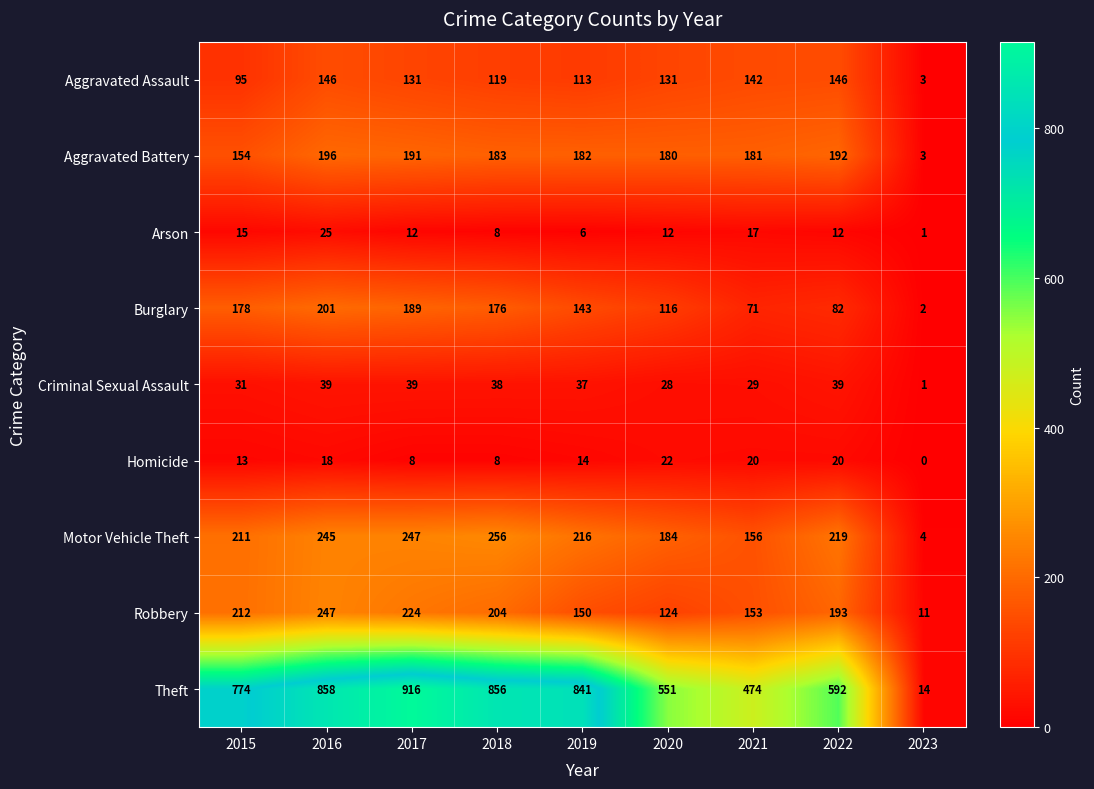

Which series has the widest spread of values?

Theft